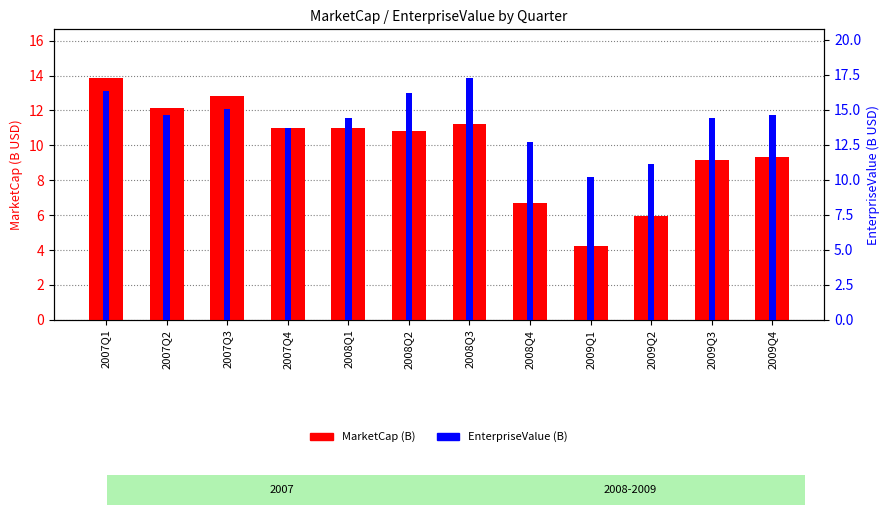

What is the value of the MarketCap (B) bar at the 8th from the left?

6.7